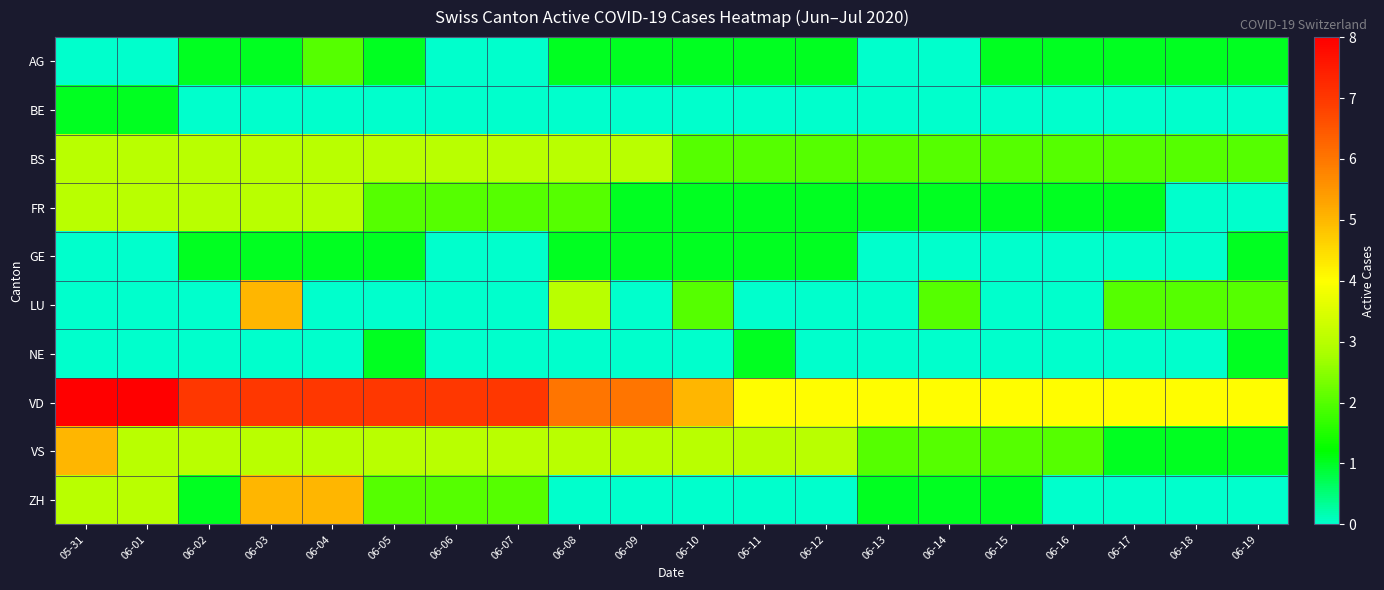

Reading left to right, extract all data points from this chart.

AG: 05-31=0	06-01=0	06-02=1	06-03=1	06-04=2	06-05=1	06-06=0	06-07=0	06-08=1	06-09=1	06-10=1	06-11=1	06-12=1	06-13=0	06-14=0	06-15=1	06-16=1	06-17=1	06-18=1	06-19=1
BE: 05-31=1	06-01=1	06-02=0	06-03=0	06-04=0	06-05=0	06-06=0	06-07=0	06-08=0	06-09=0	06-10=0	06-11=0	06-12=0	06-13=0	06-14=0	06-15=0	06-16=0	06-17=0	06-18=0	06-19=0
BS: 05-31=3	06-01=3	06-02=3	06-03=3	06-04=3	06-05=3	06-06=3	06-07=3	06-08=3	06-09=3	06-10=2	06-11=2	06-12=2	06-13=2	06-14=2	06-15=2	06-16=2	06-17=2	06-18=2	06-19=2
FR: 05-31=3	06-01=3	06-02=3	06-03=3	06-04=3	06-05=2	06-06=2	06-07=2	06-08=2	06-09=1	06-10=1	06-11=1	06-12=1	06-13=1	06-14=1	06-15=1	06-16=1	06-17=1	06-18=0	06-19=0
GE: 05-31=0	06-01=0	06-02=1	06-03=1	06-04=1	06-05=1	06-06=0	06-07=0	06-08=1	06-09=1	06-10=1	06-11=1	06-12=1	06-13=0	06-14=0	06-15=0	06-16=0	06-17=0	06-18=0	06-19=1
LU: 05-31=0	06-01=0	06-02=0	06-03=5	06-04=0	06-05=0	06-06=0	06-07=0	06-08=3	06-09=0	06-10=2	06-11=0	06-12=0	06-13=0	06-14=2	06-15=0	06-16=0	06-17=2	06-18=2	06-19=2
NE: 05-31=0	06-01=0	06-02=0	06-03=0	06-04=0	06-05=1	06-06=0	06-07=0	06-08=0	06-09=0	06-10=0	06-11=1	06-12=0	06-13=0	06-14=0	06-15=0	06-16=0	06-17=0	06-18=0	06-19=1
VD: 05-31=8	06-01=8	06-02=7	06-03=7	06-04=7	06-05=7	06-06=7	06-07=7	06-08=6	06-09=6	06-10=5	06-11=4	06-12=4	06-13=4	06-14=4	06-15=4	06-16=4	06-17=4	06-18=4	06-19=4
VS: 05-31=5	06-01=3	06-02=3	06-03=3	06-04=3	06-05=3	06-06=3	06-07=3	06-08=3	06-09=3	06-10=3	06-11=3	06-12=3	06-13=2	06-14=2	06-15=2	06-16=2	06-17=1	06-18=1	06-19=1
ZH: 05-31=3	06-01=3	06-02=1	06-03=5	06-04=5	06-05=2	06-06=2	06-07=2	06-08=0	06-09=0	06-10=0	06-11=0	06-12=0	06-13=1	06-14=1	06-15=1	06-16=0	06-17=0	06-18=0	06-19=0